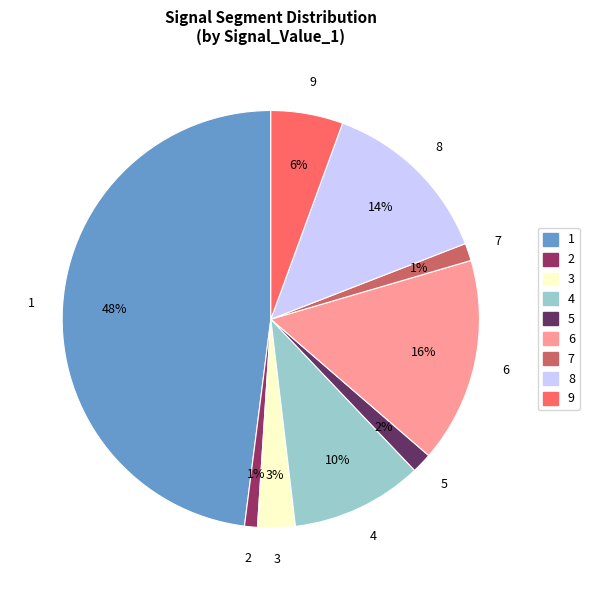

To the nearest percent, what is the difference between the largest and smallest slice percentages?

47%